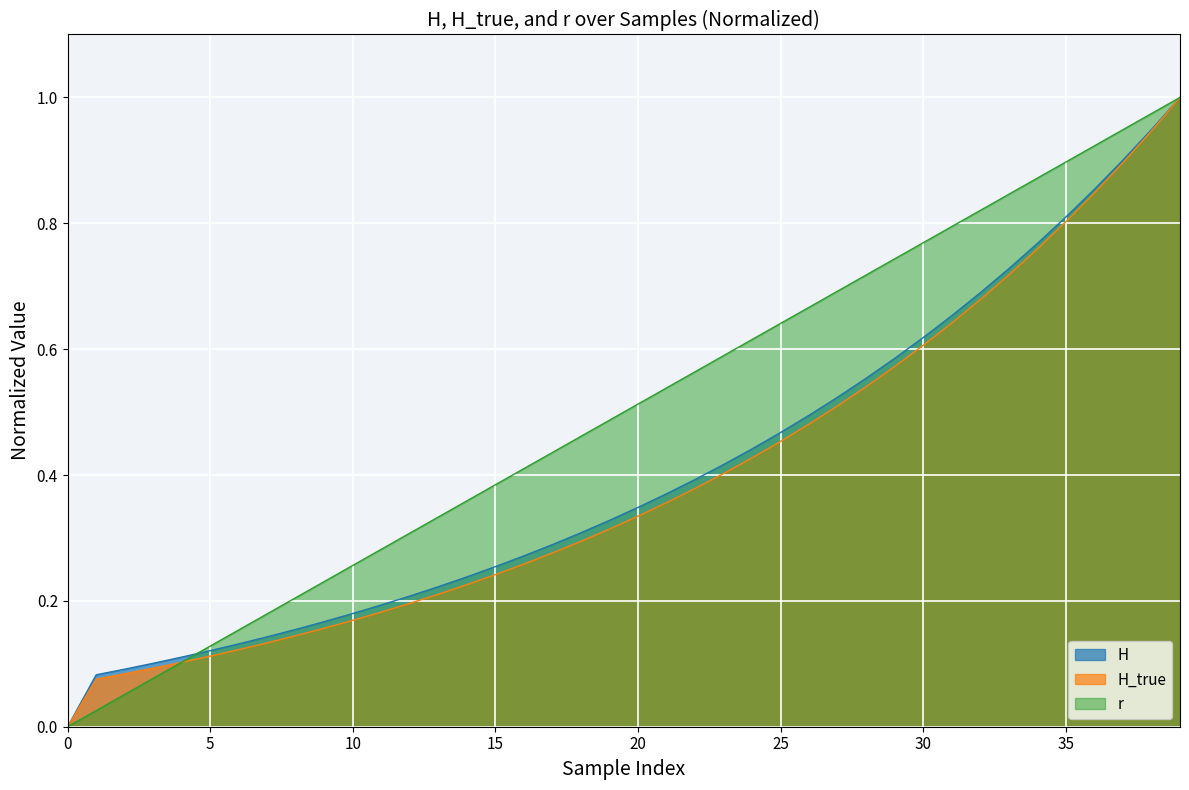

What is the total value across all series at 21?

1.3